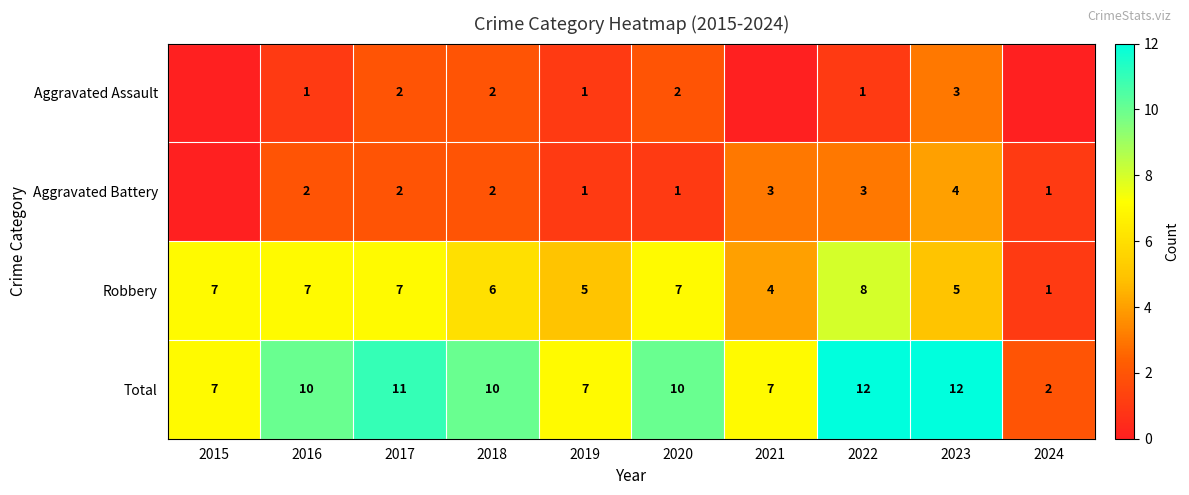

What is the maximum value shown in the chart?

12